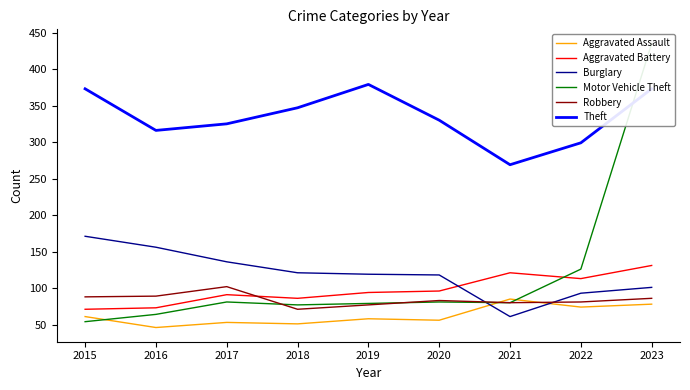

At which category does Motor Vehicle Theft reach its first local peak?

2017